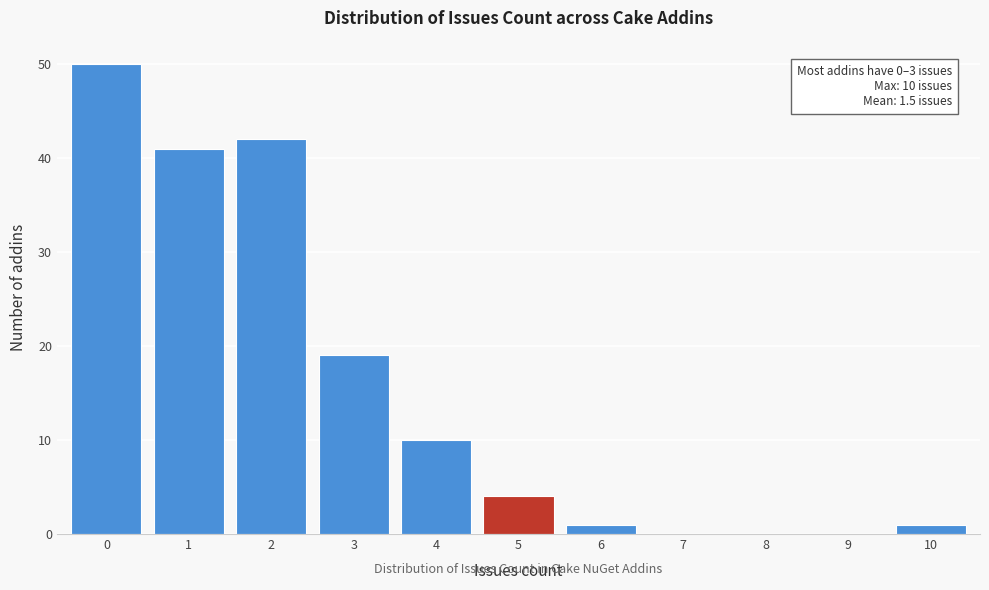

Which range on the x-axis has the tallest bar?

-0.5 to 0.5